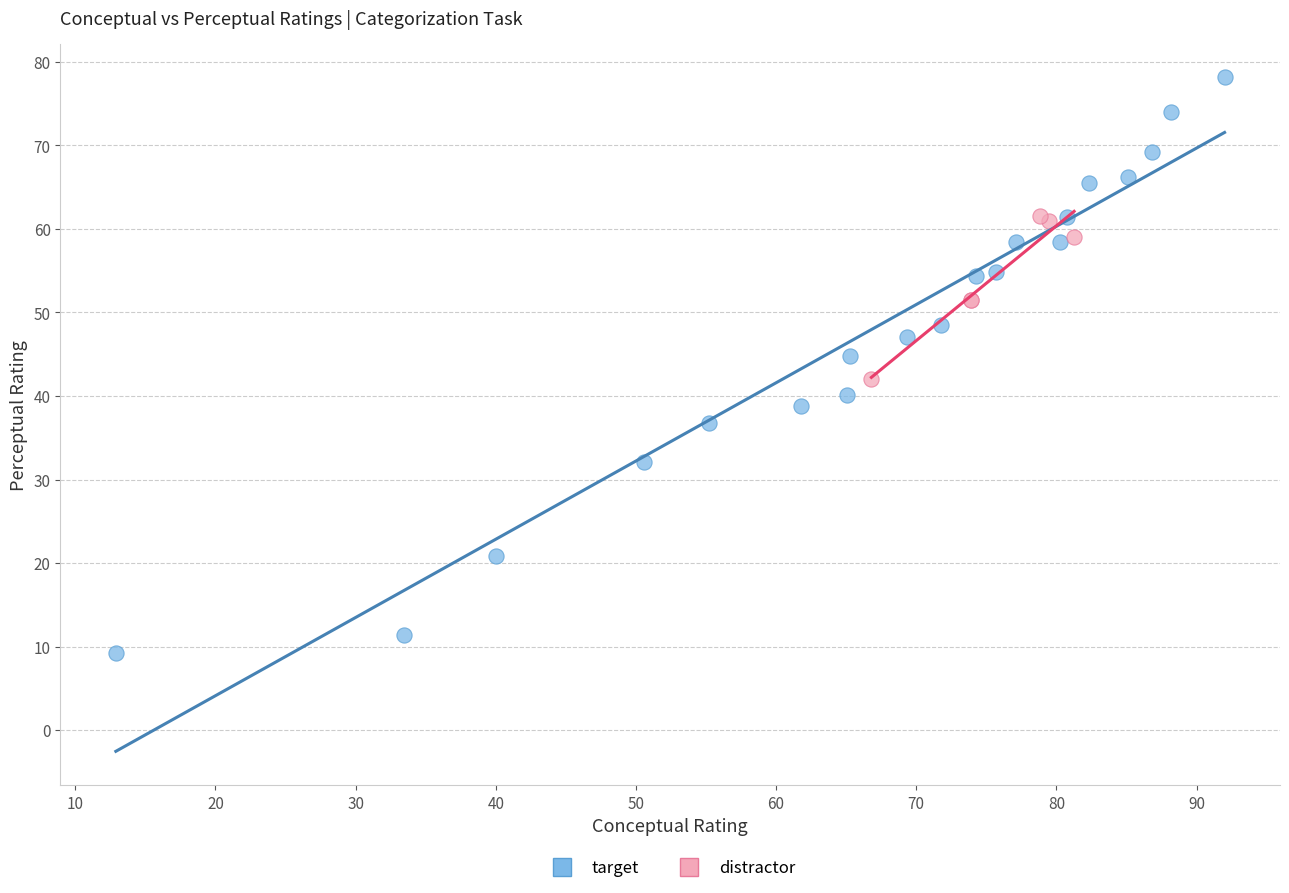

Which series contains the lowest Y value?

target